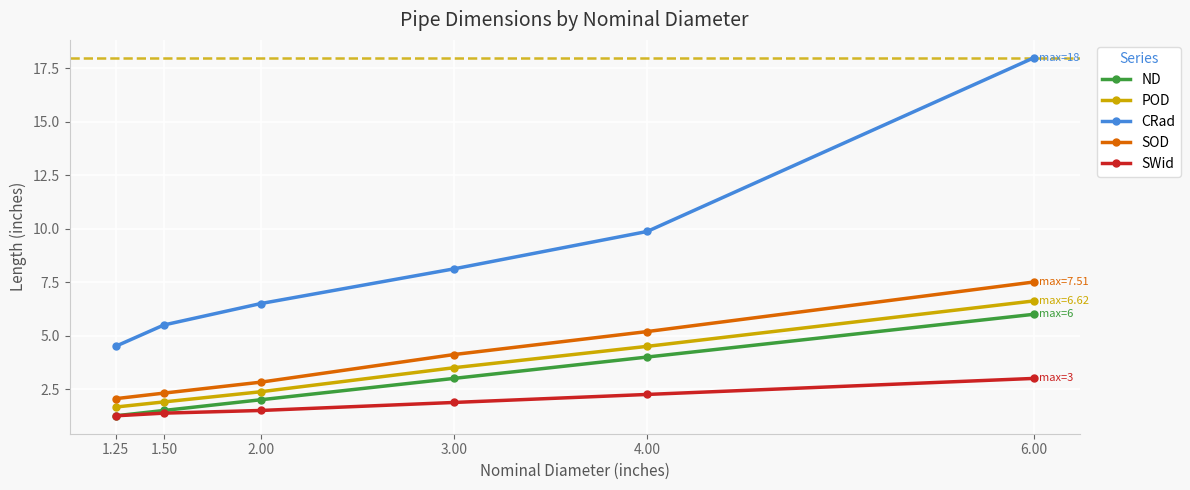

What is the maximum value shown in the chart?

18.0